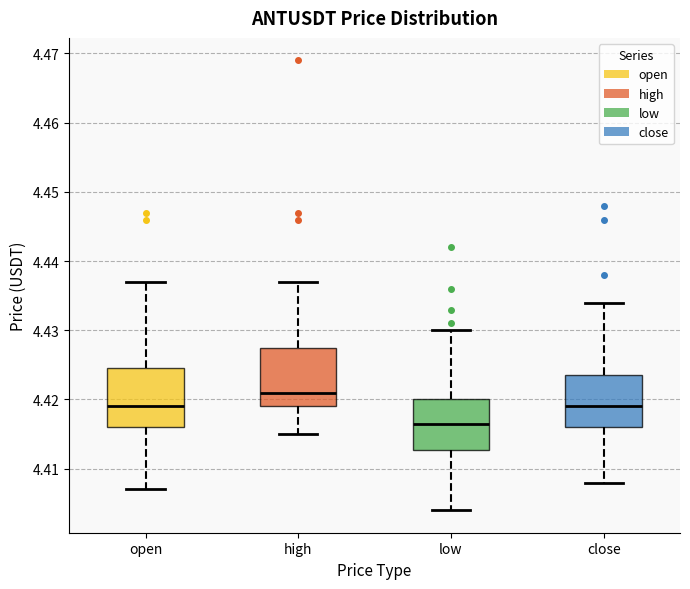

Where is the lower edge of the box for open on the y-axis? The values are not printed on the chart, so give them approximately, as read against the axis.

4.416